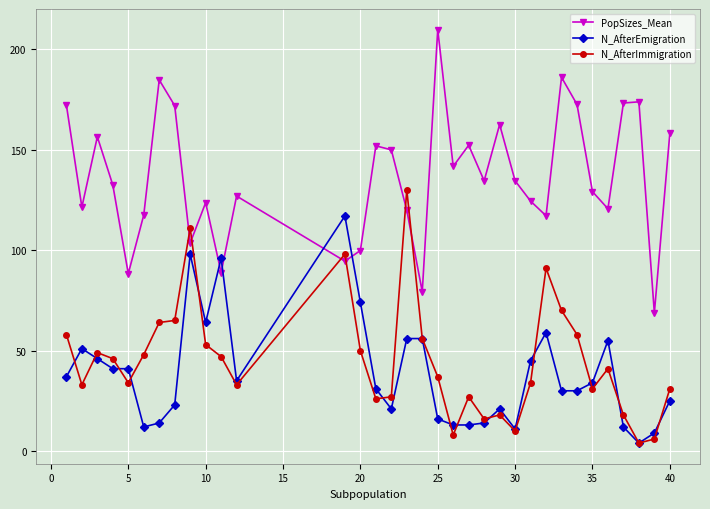

After their last crossing, which series has the higher values: PopSizes_Mean or N_AfterImmigration?

PopSizes_Mean